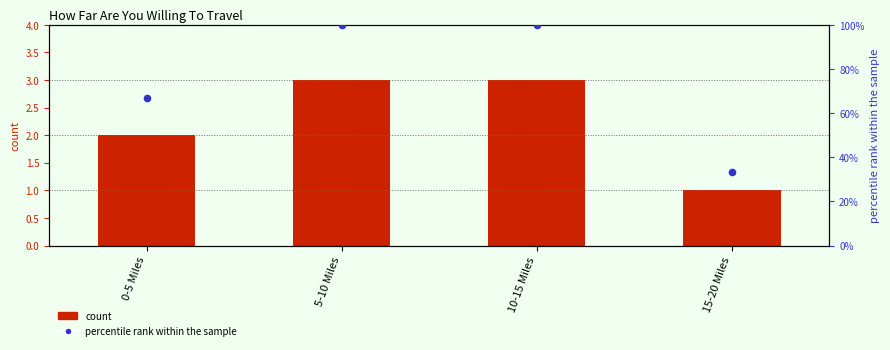

Which series has the largest total across all categories?

percentile rank within the sample